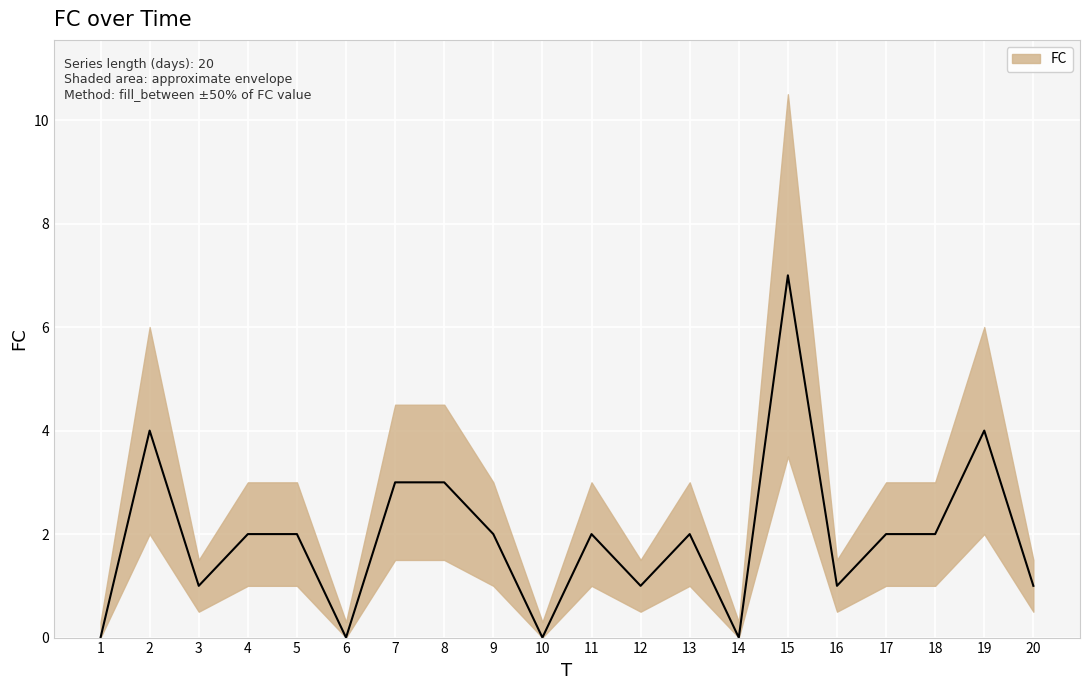

How many lines are shown in the chart?

1